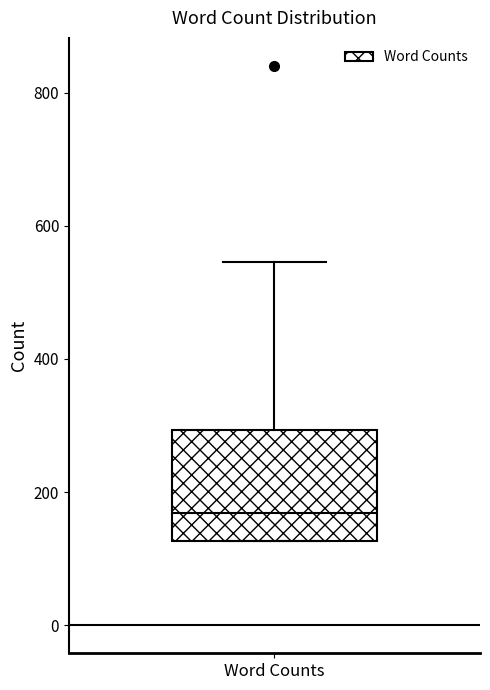

Transcribe this box plot: give where the median line is, the range the box spans, and where the two whiskers end, as read against the y-axis. The values are not printed on the chart, so give them approximately, as read against the axis.

median 160, box 120 to 300, whiskers 120 to 540